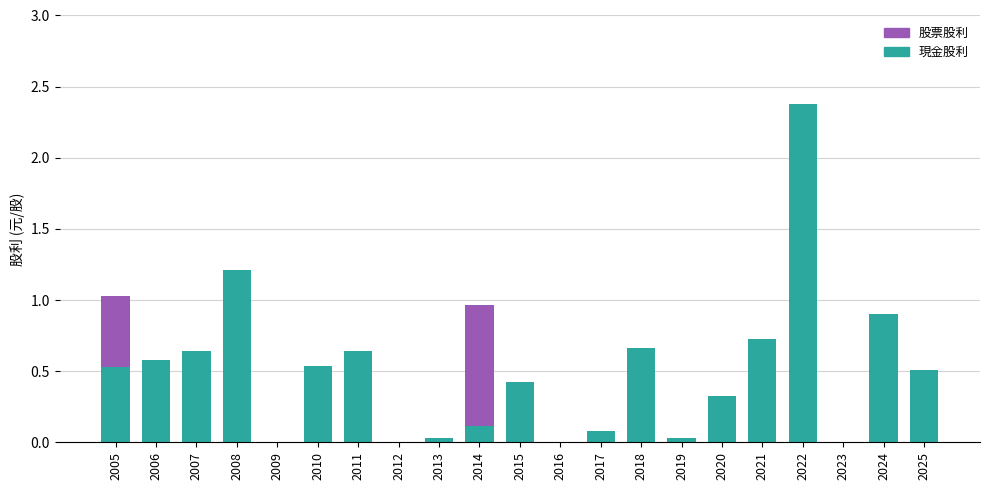

Are the bars grouped side by side (vs. stacked)?

No